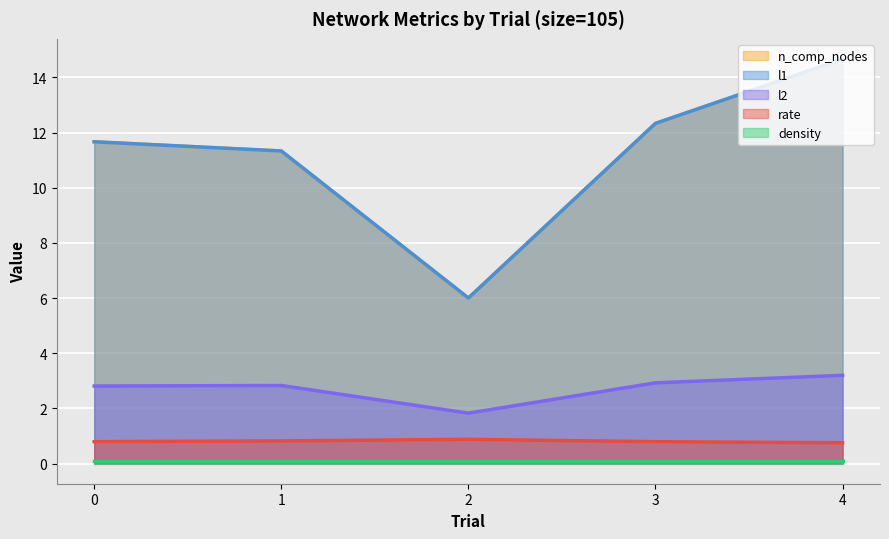

Rank the categories by l2 value from highest to lowest.

4, 3, 1, 0, 2